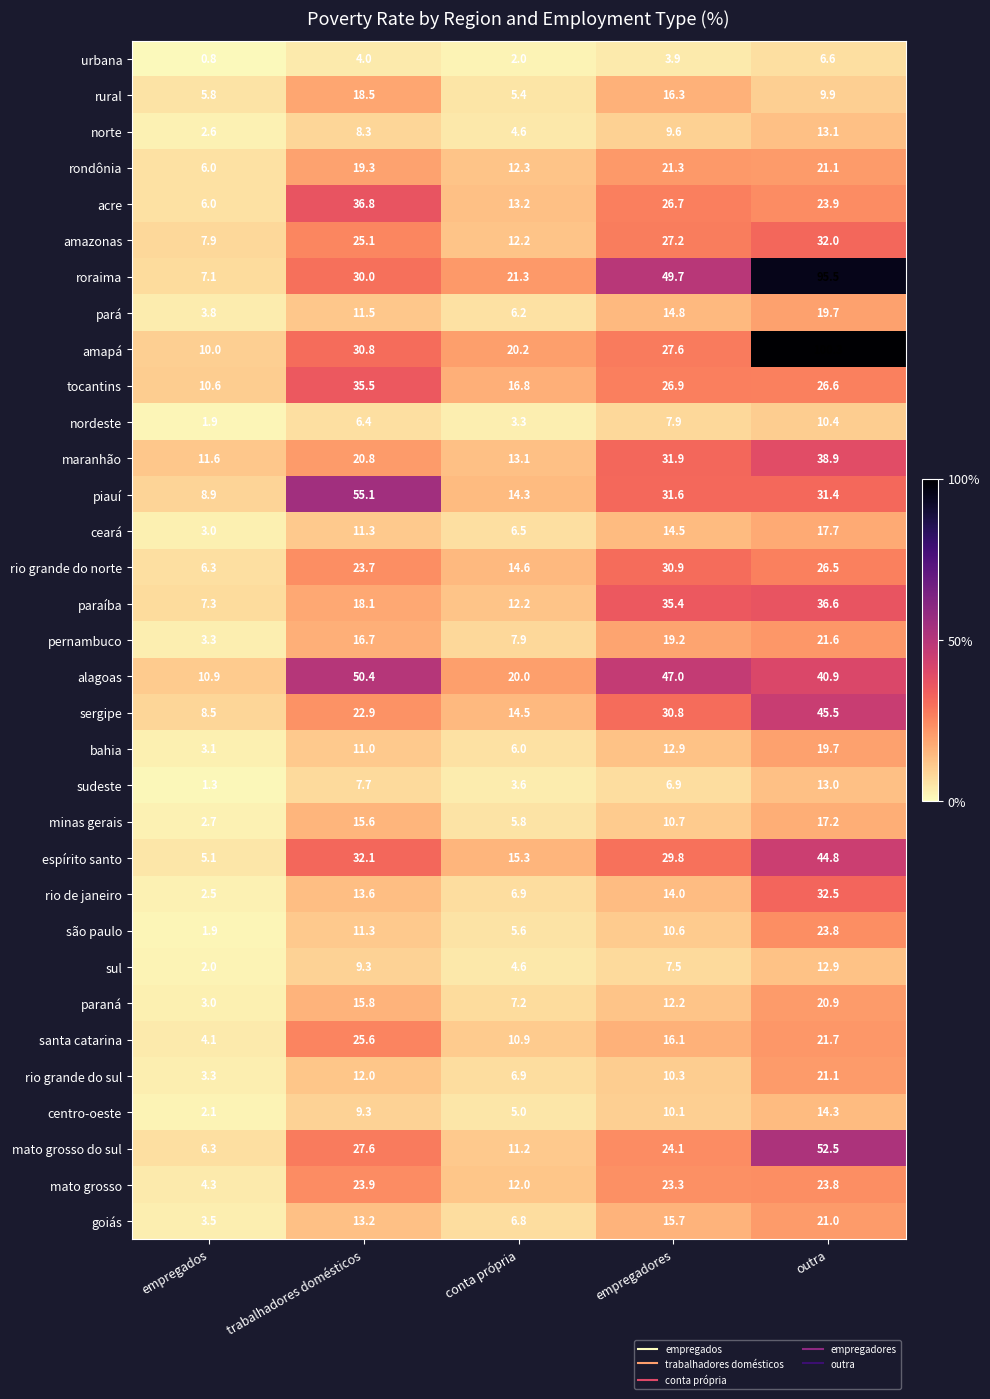

Which series changed the most between conta própria and empregadores?

roraima